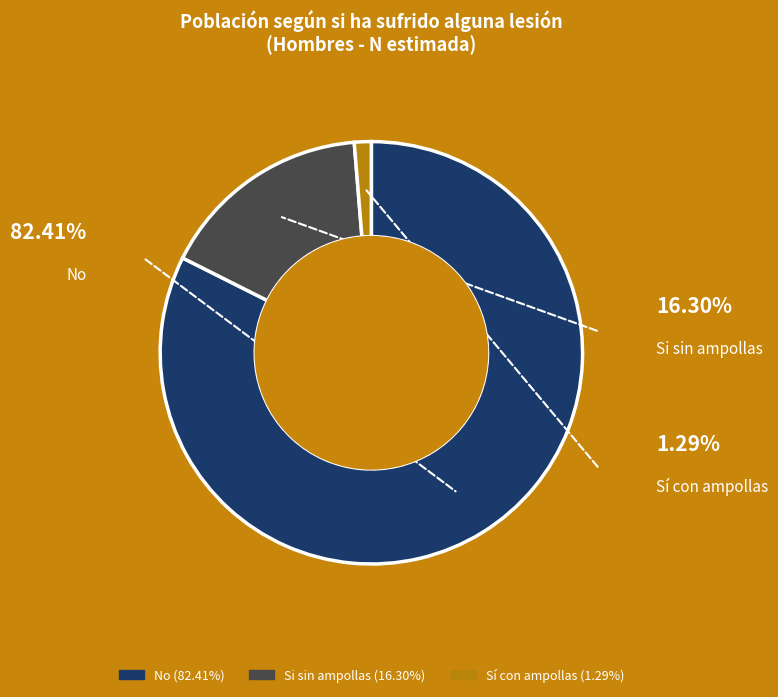

The Sí con ampollas slice represents 1% of the pie. True or false?

True